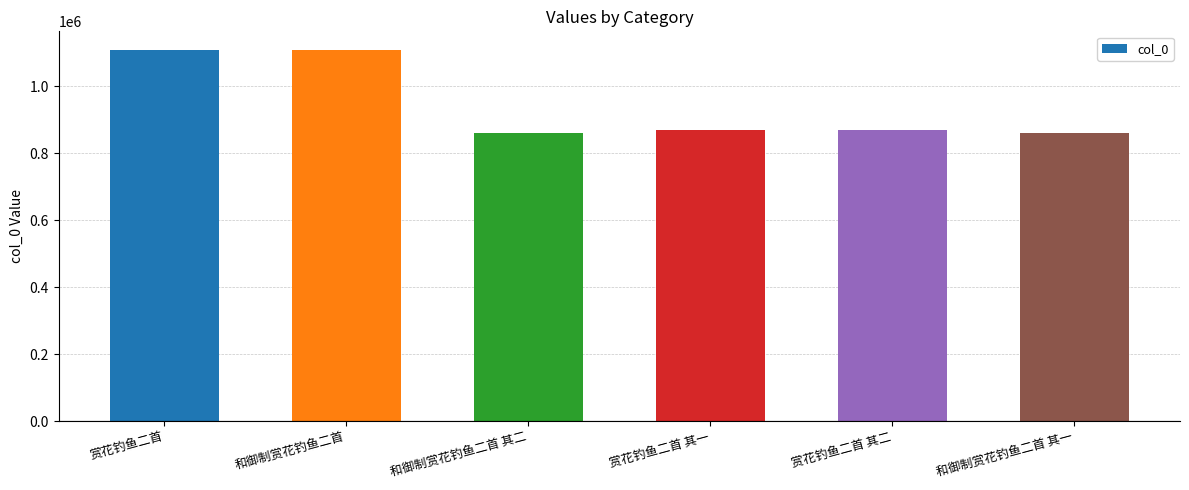

Between 和御制赏花钓鱼二首 其二 and 赏花钓鱼二首, which is larger?

赏花钓鱼二首